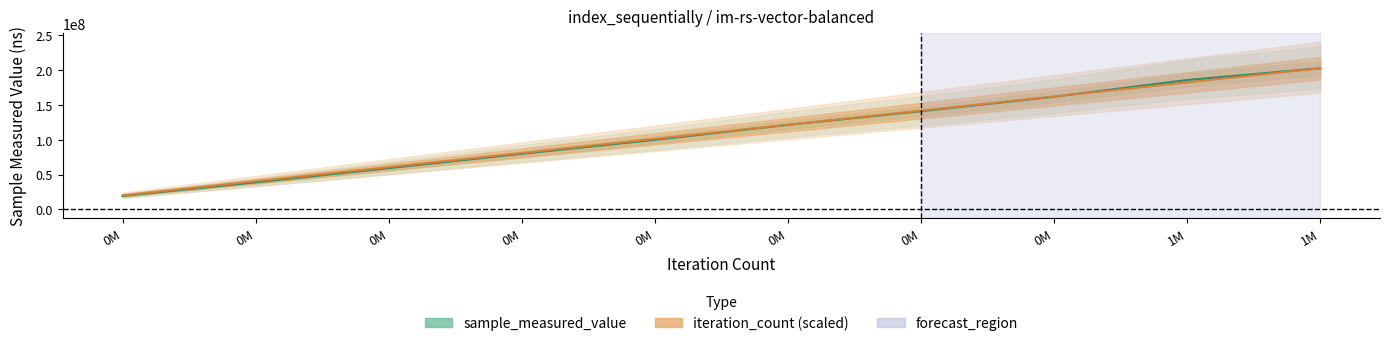

What is the average value of the iteration_count series?

111450755.3